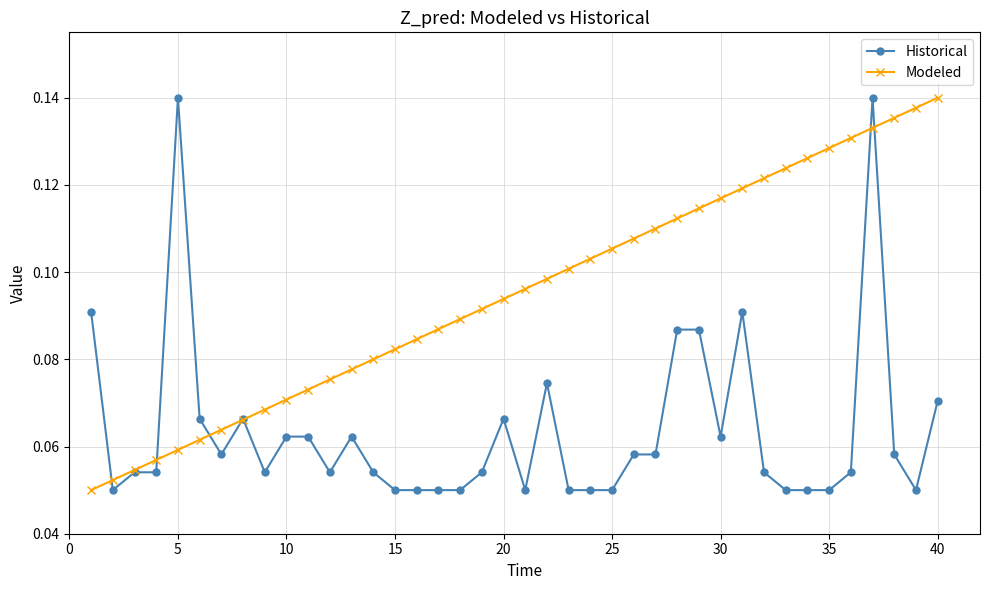

Which series has the largest total across all categories?

Modeled